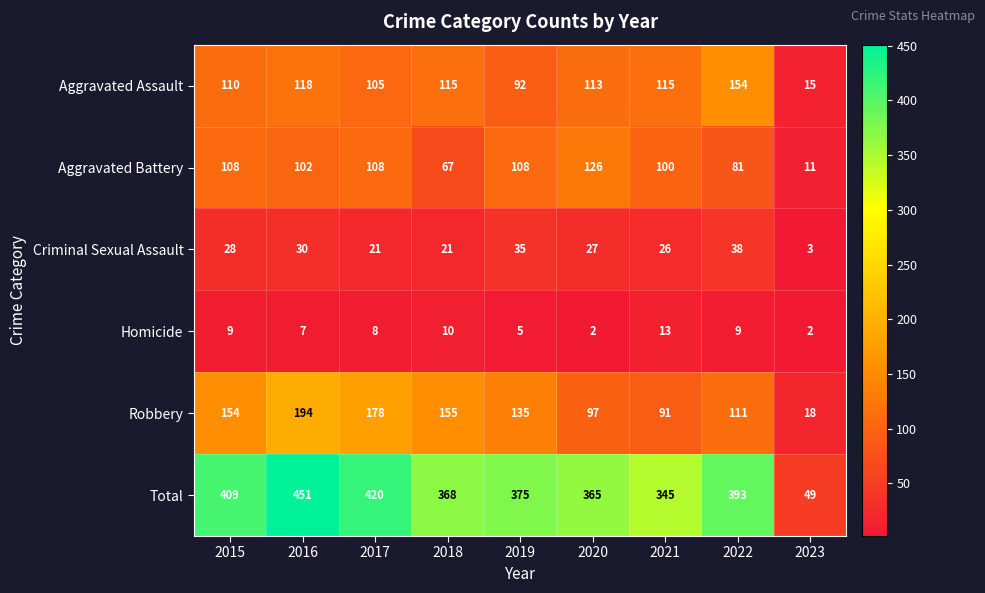

What is the minimum value shown in the chart?

2